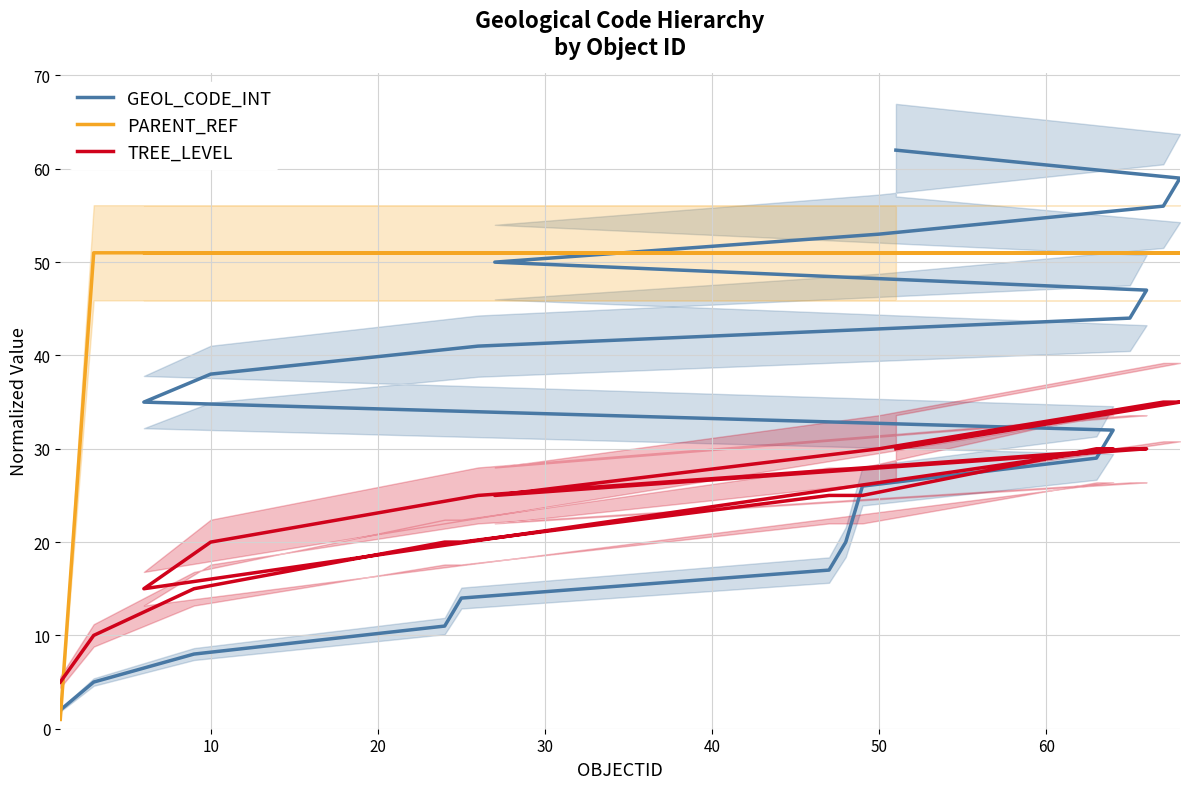

What is the sum of all PARENT_REF values?

970.0